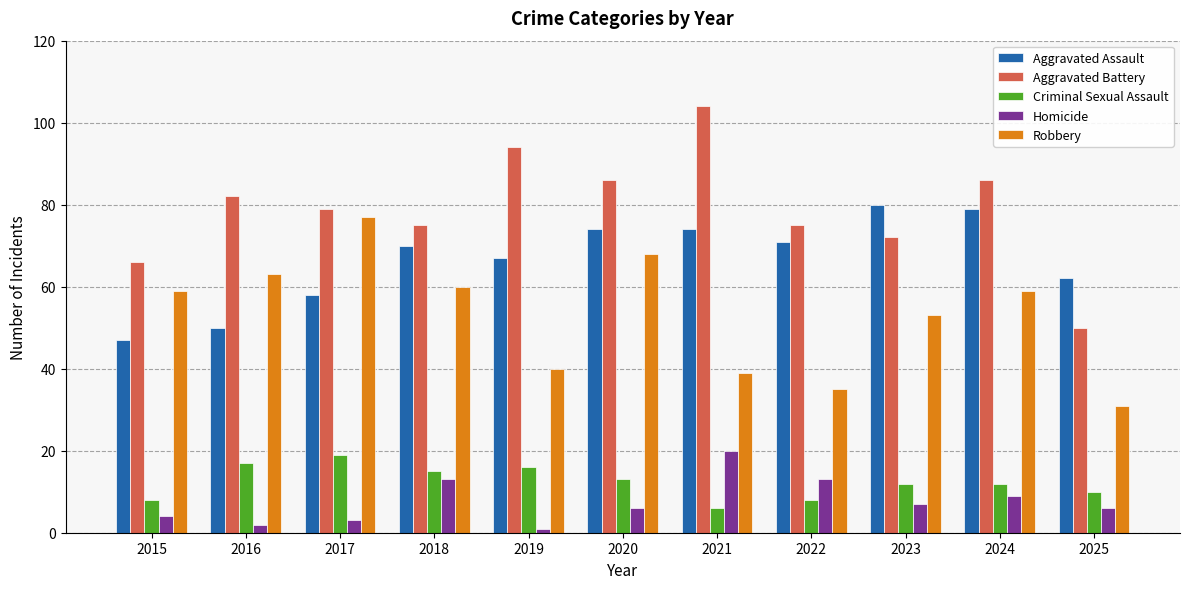

What is the lowest value of the Robbery series?

31